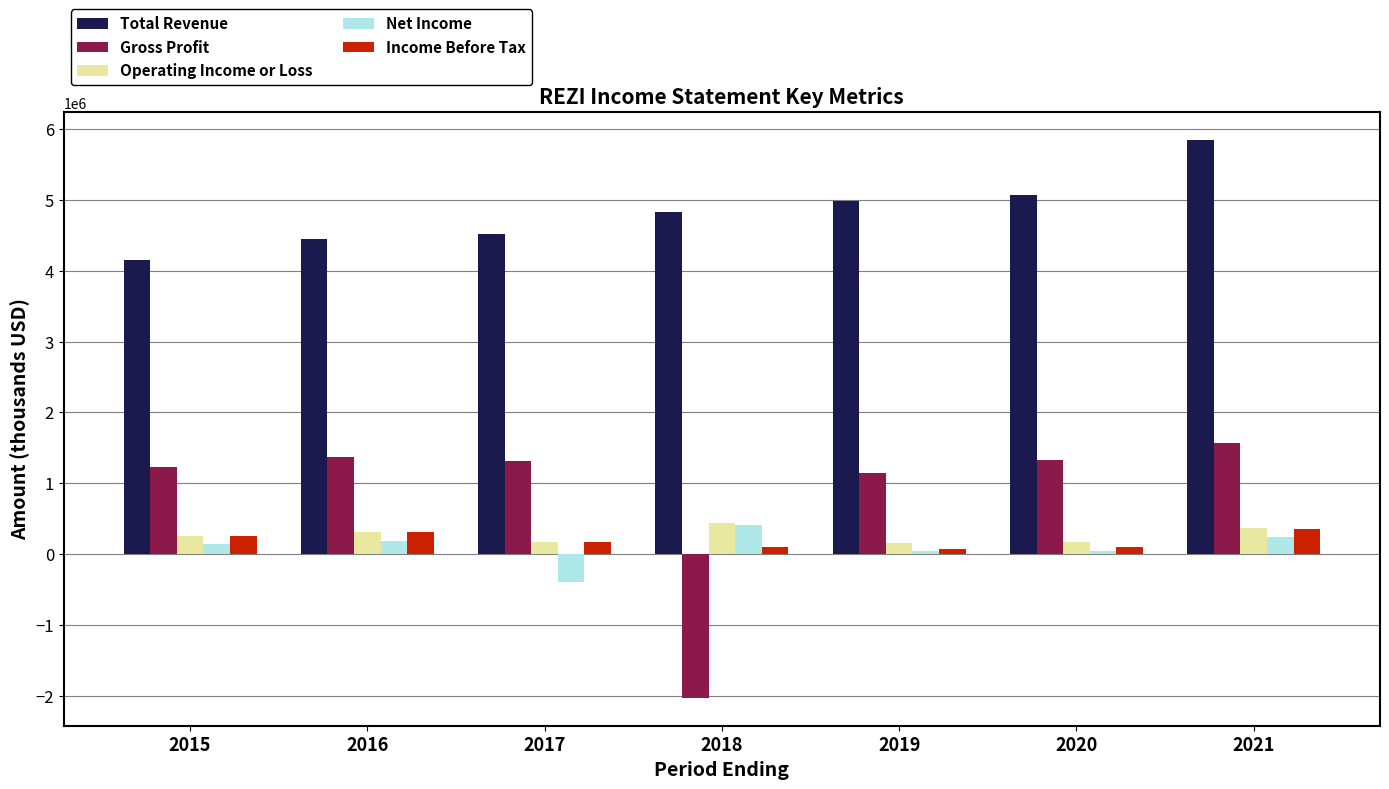

The Operating Income or Loss series shows 150000 at 2019. True or false?

True